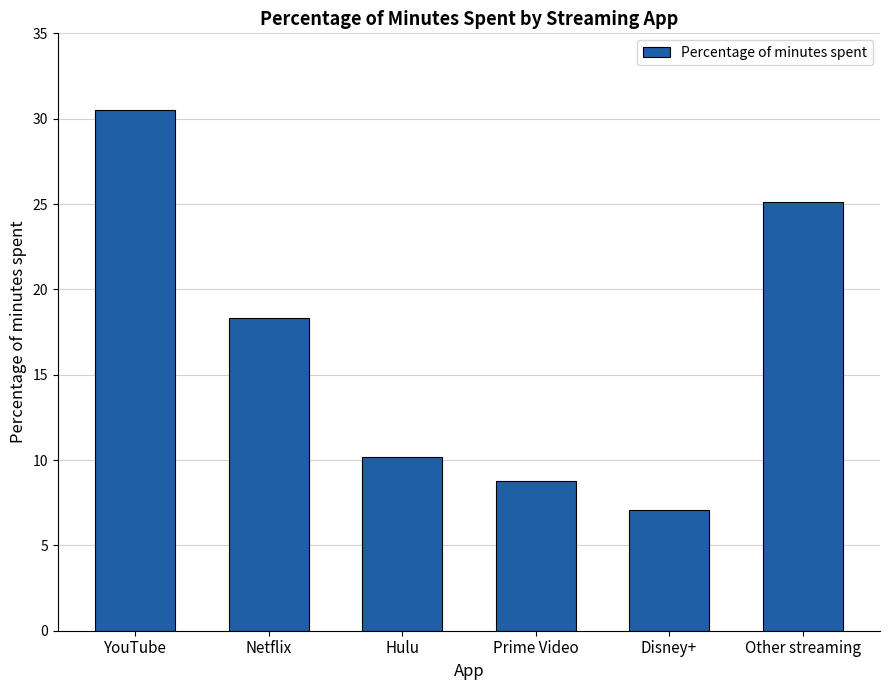

What is the ratio of the value at Disney+ to the value at Hulu?

0.7